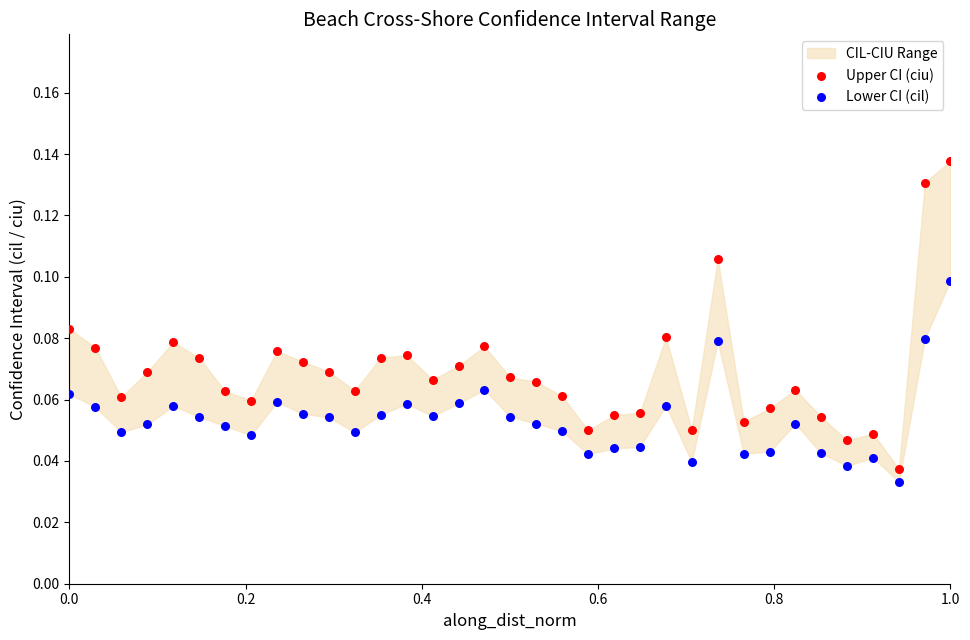

What is the X range (max minus min) for the scatter plot?

1.0